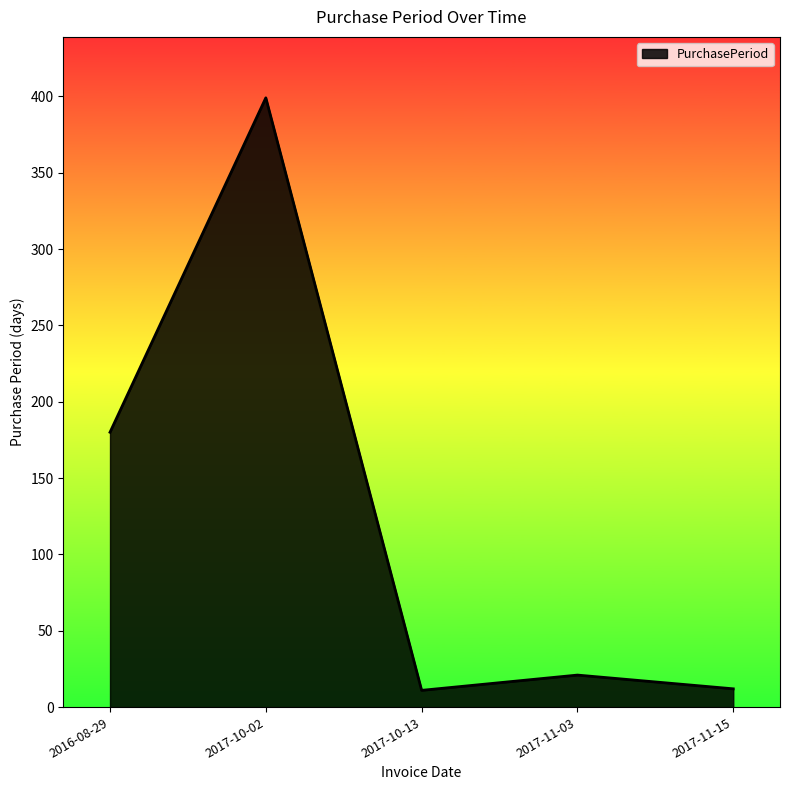

Where is the data nearest to the value 205?

2016-08-29